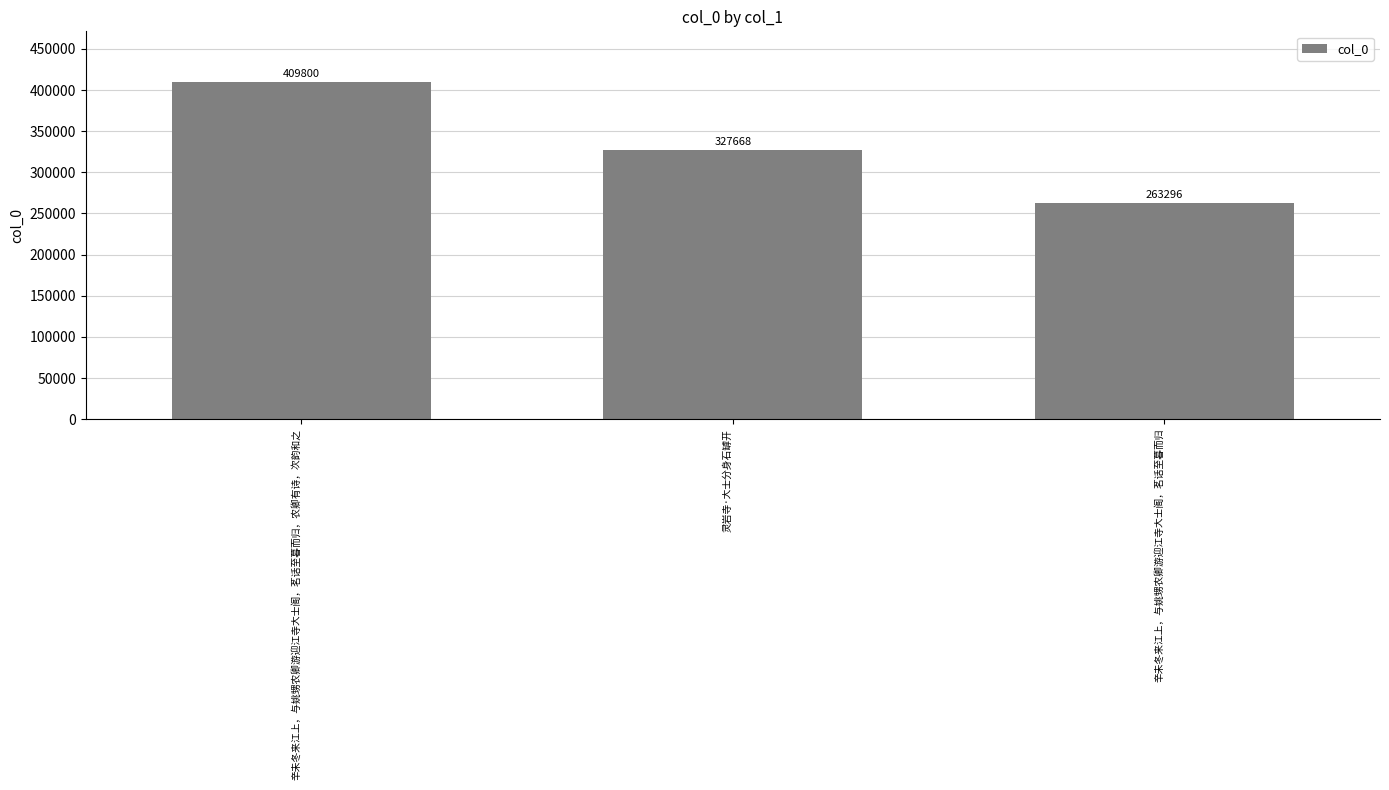

Rank the categories by value from lowest to highest.

辛未冬来江上，与姚甥农卿游迎江寺大士阁，茗话至暮而归, 灵岩寺·大士分身石罅开, 辛未冬来江上，与姚甥农卿游迎江寺大士阁，茗话至暮而归，农卿有诗，次韵和之